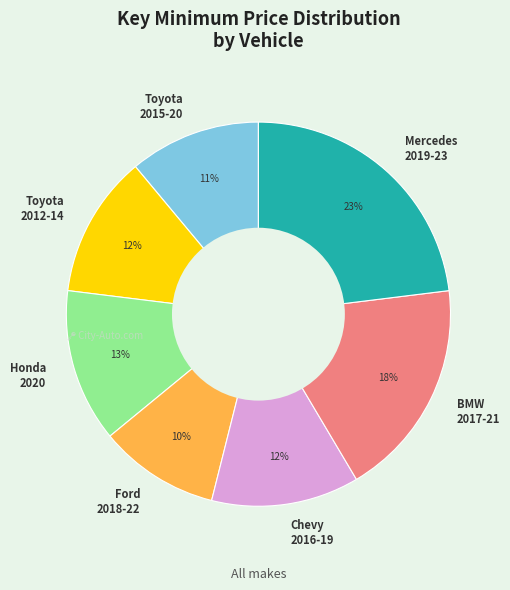

To the nearest percent, what is the combined percentage of Toyota 2015-20 and BMW 2017-21?

29%